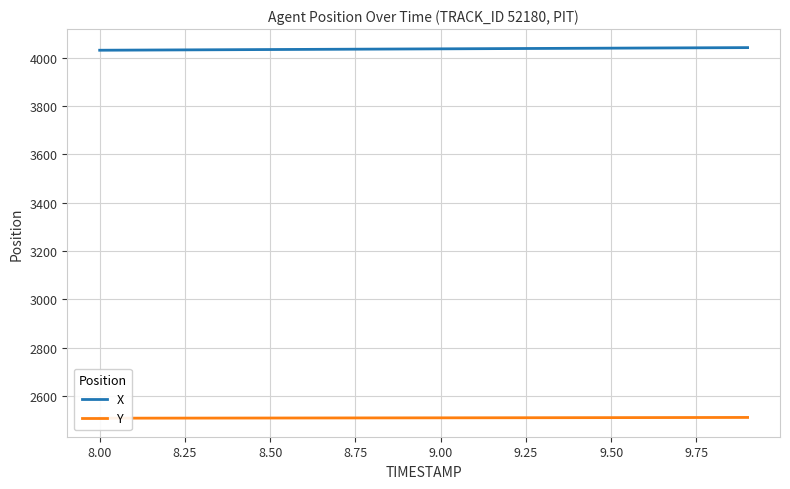

Reading left to right, transcribe all the data shown in this chart.

X: 4030.1	4030.7	4031.2	4031.8	4032.4	4033.0	4033.5	4034.1	4034.7	4035.2	4035.8	4036.4	4037.0	4037.5	4038.1	4038.7	4039.2	4039.8	4040.3	4040.9
Y: 2509.4	2509.6	2509.7	2509.8	2510.0	2510.1	2510.3	2510.4	2510.6	2510.8	2510.9	2511.1	2511.2	2511.4	2511.6	2511.8	2511.9	2512.1	2512.3	2512.5